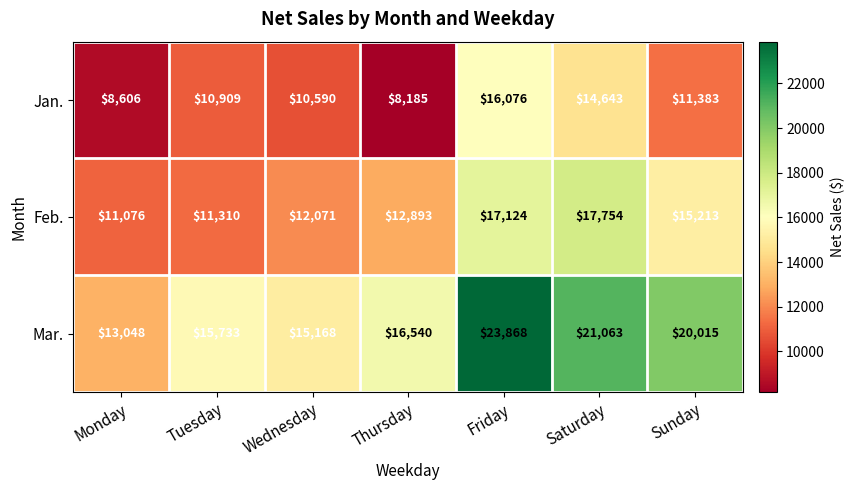

Reading left to right, what are all the values shown in this chart?

Jan.: Monday=8606	Tuesday=10909	Wednesday=10590	Thursday=8185	Friday=16076	Saturday=14643	Sunday=11383
Feb.: Monday=11076	Tuesday=11310	Wednesday=12071	Thursday=12893	Friday=17124	Saturday=17754	Sunday=15213
Mar.: Monday=13048	Tuesday=15733	Wednesday=15168	Thursday=16540	Friday=23868	Saturday=21063	Sunday=20015